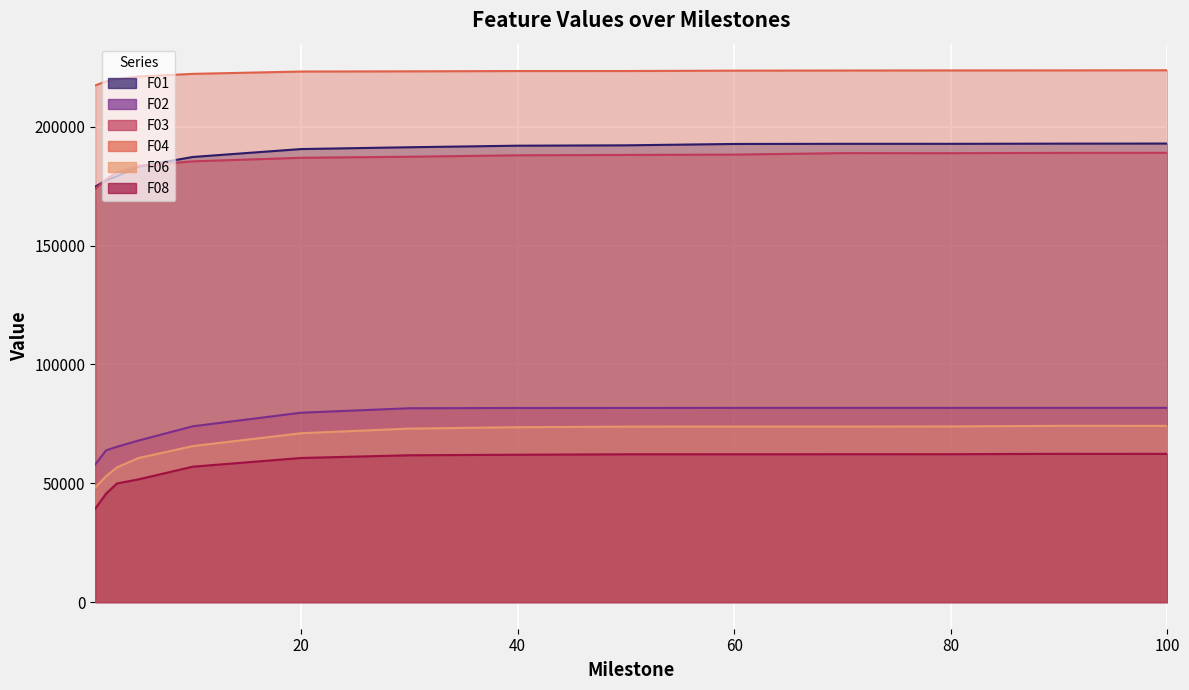

What is the value of the F06 point at the 4th from the left?

60640.8